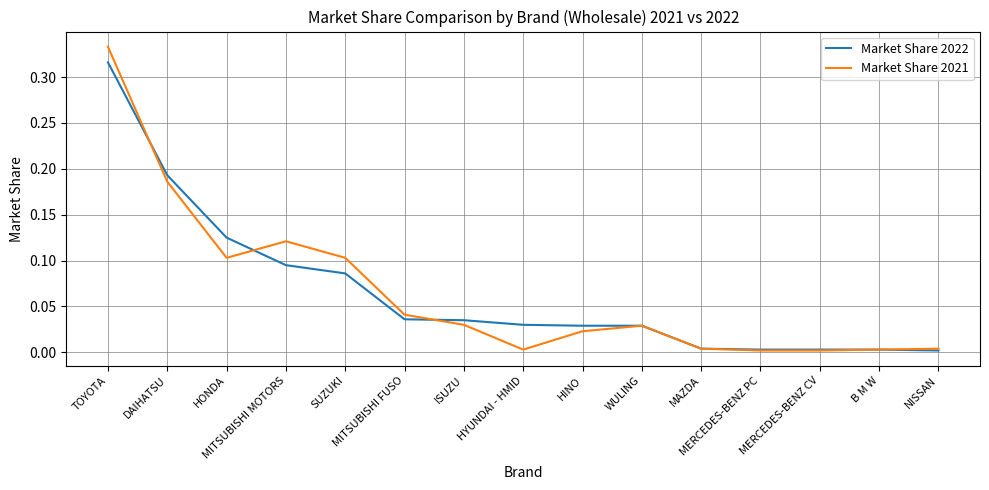

List the series in order of their peak value, lowest first.

Market Share 2022, Market Share 2021